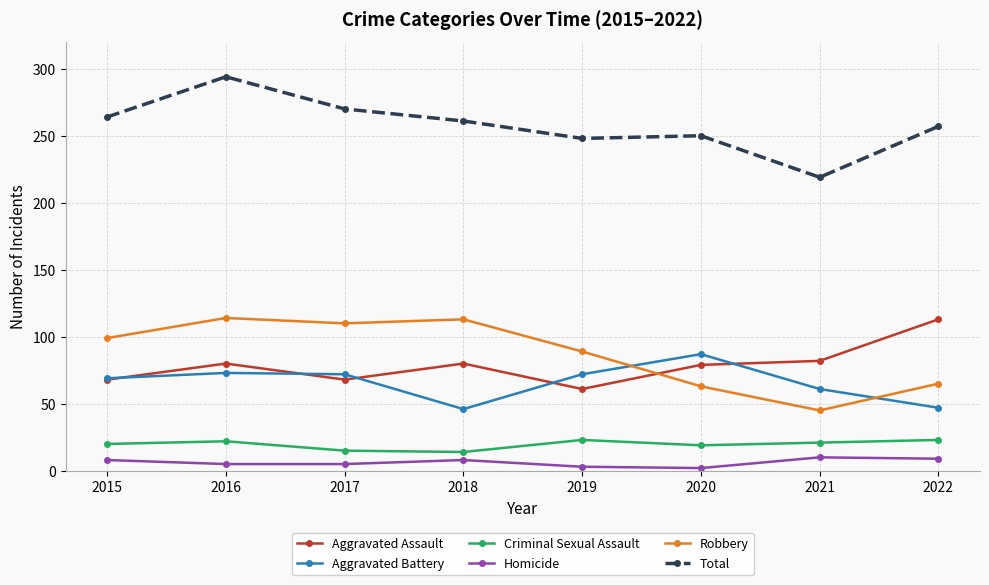

Which series has the largest total across all categories?

Total